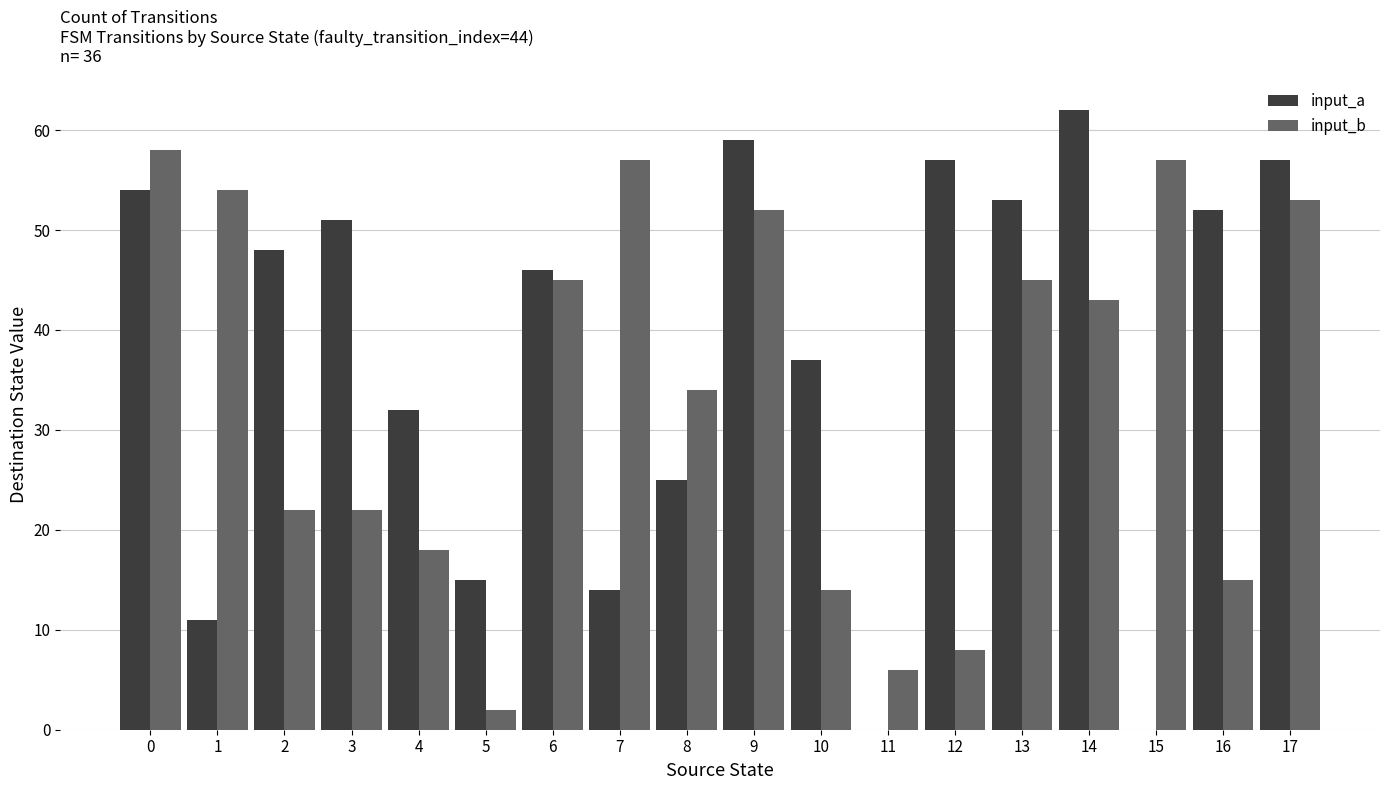

Is the value of input_b at 12 greater than the value of input_a at 12?

No